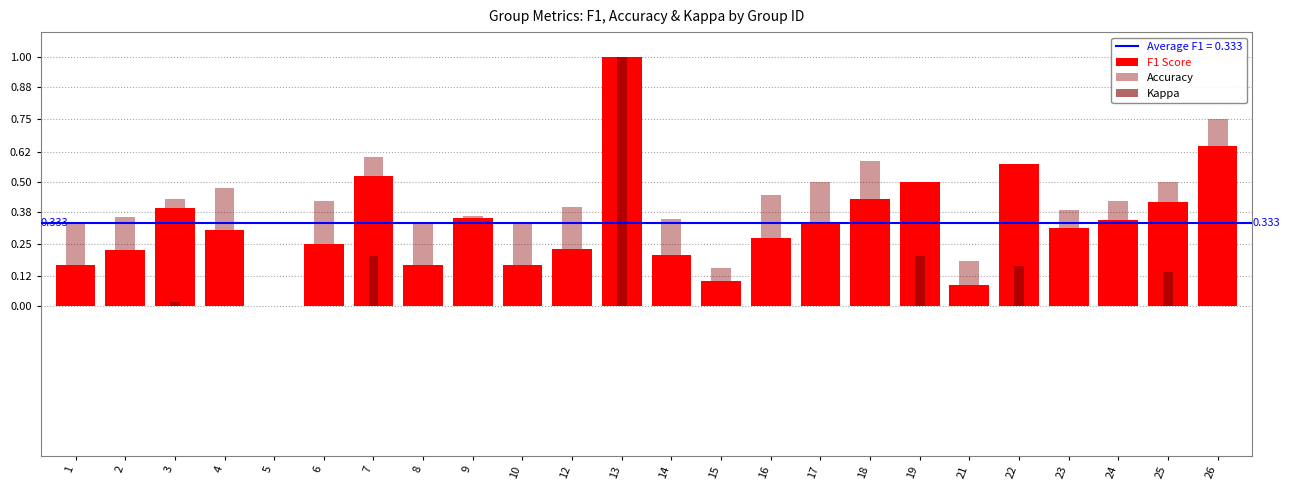

Which series has the largest range (max minus min)?

F1 Score